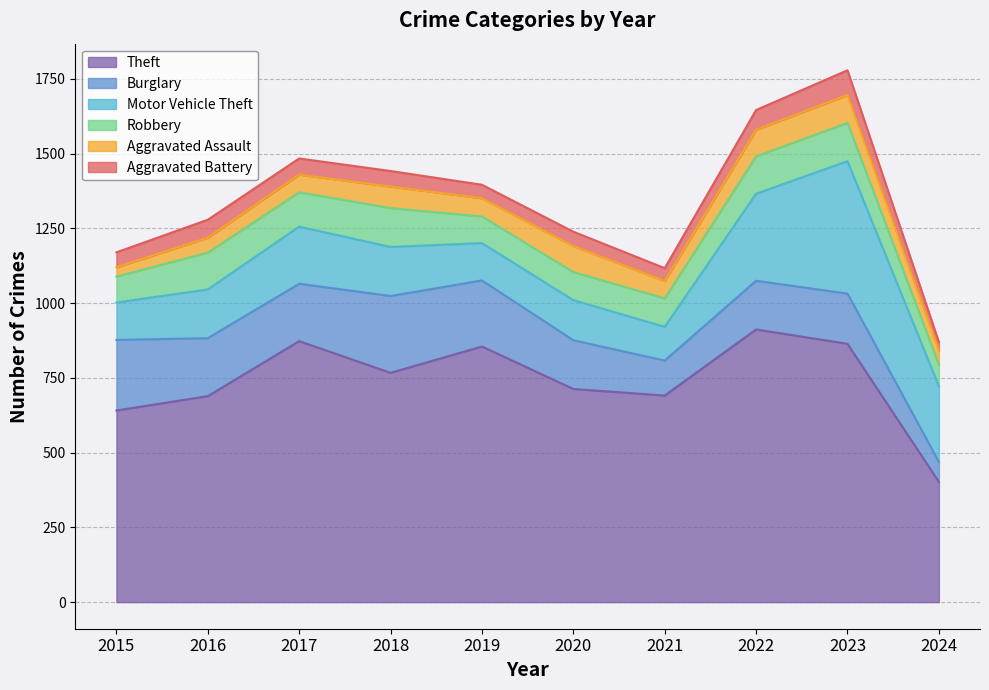

What is the difference between the second highest and second lowest values in the Aggravated Assault series?

41